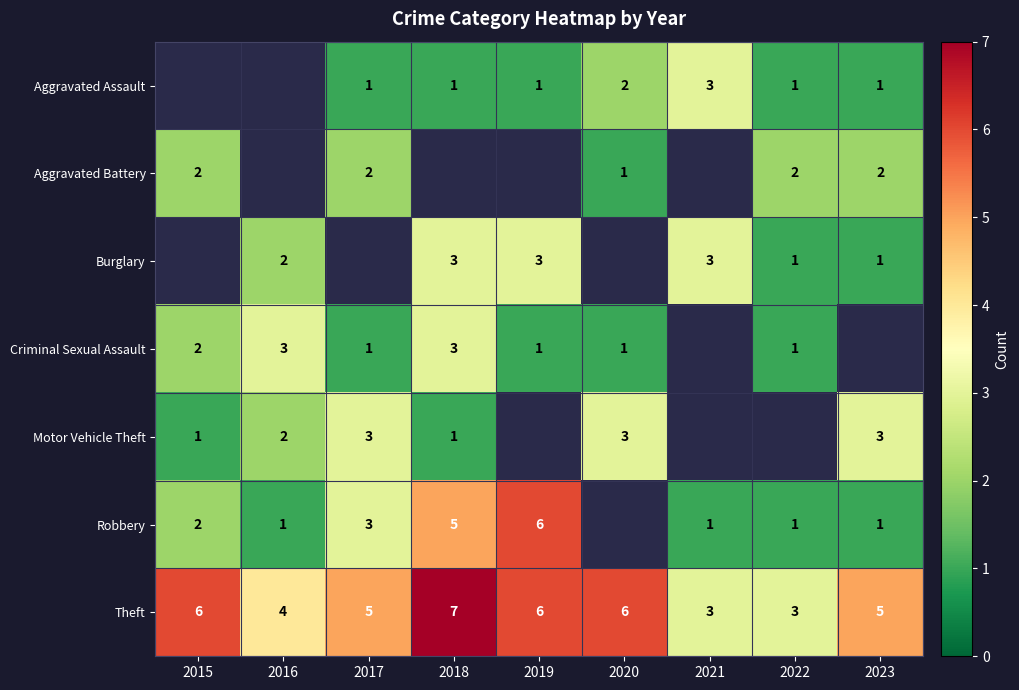

Is the value of Criminal Sexual Assault at 2017 greater than the value of Aggravated Battery at 2022?

No